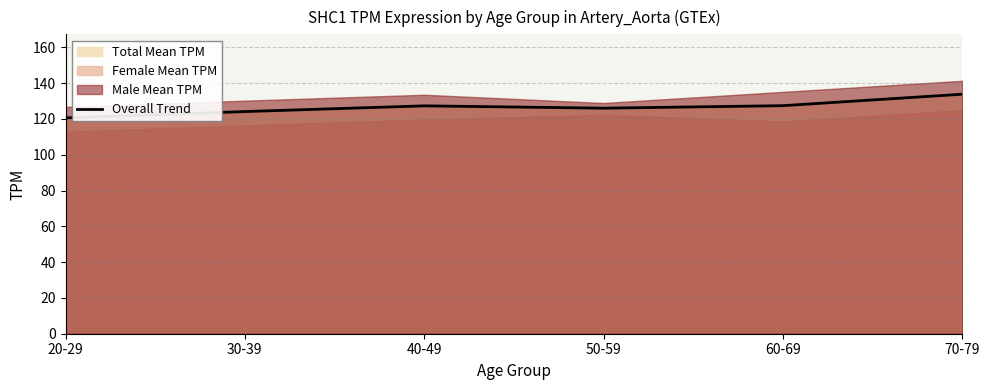

What is the change in value from 60-69 to 70-79?

+6.4